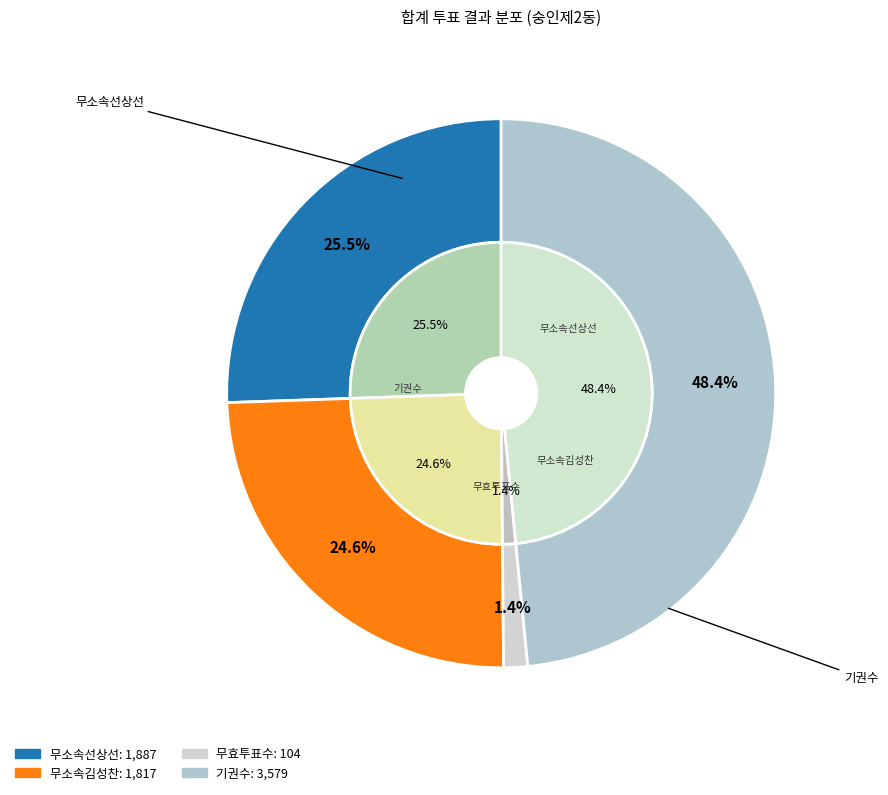

What portion of the pie excludes 무소속김성찬?

75.4%